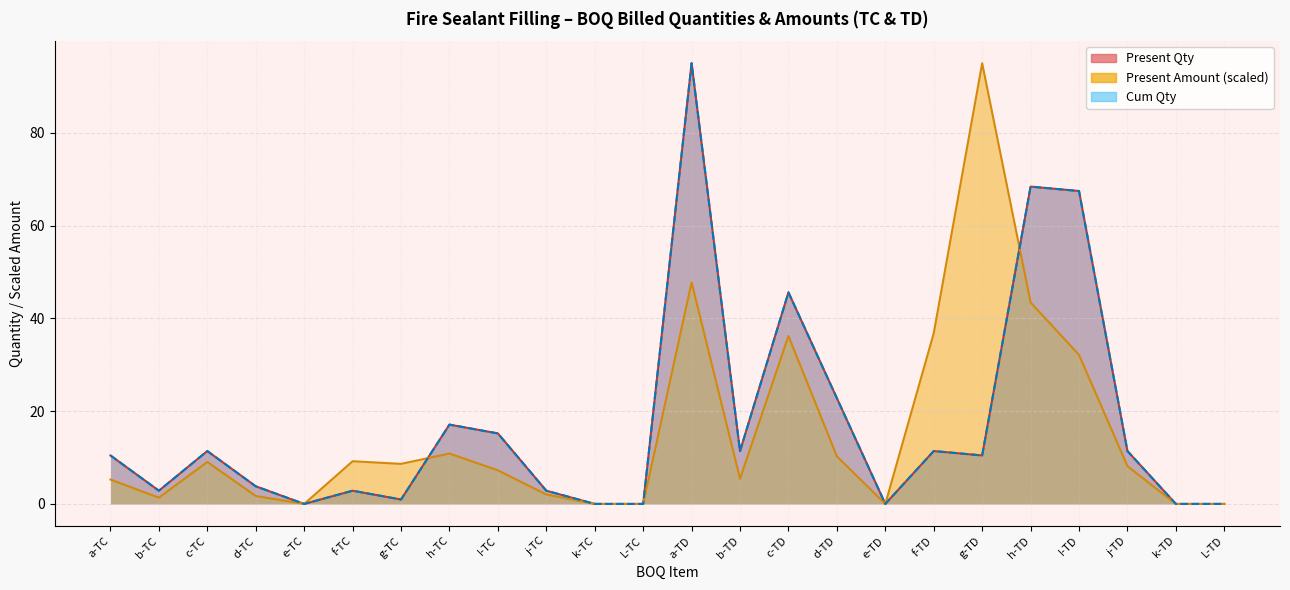

What is the total value across all series at h-TC?

45.1